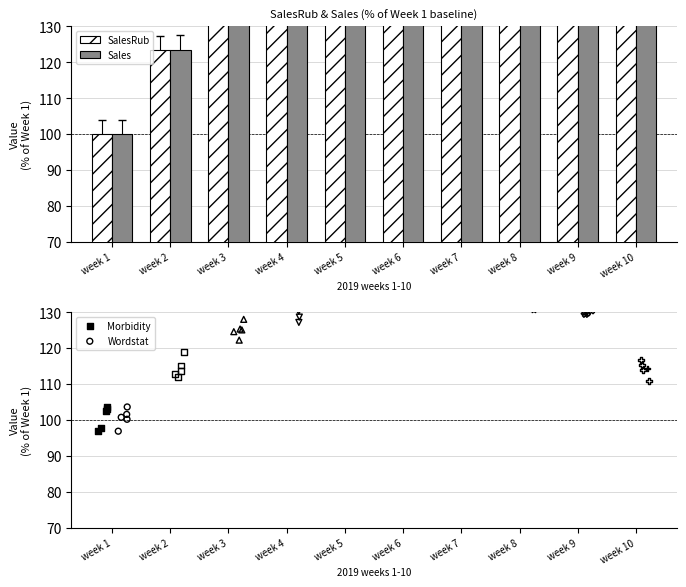

At which category is the sum across all series the highest?

week 6